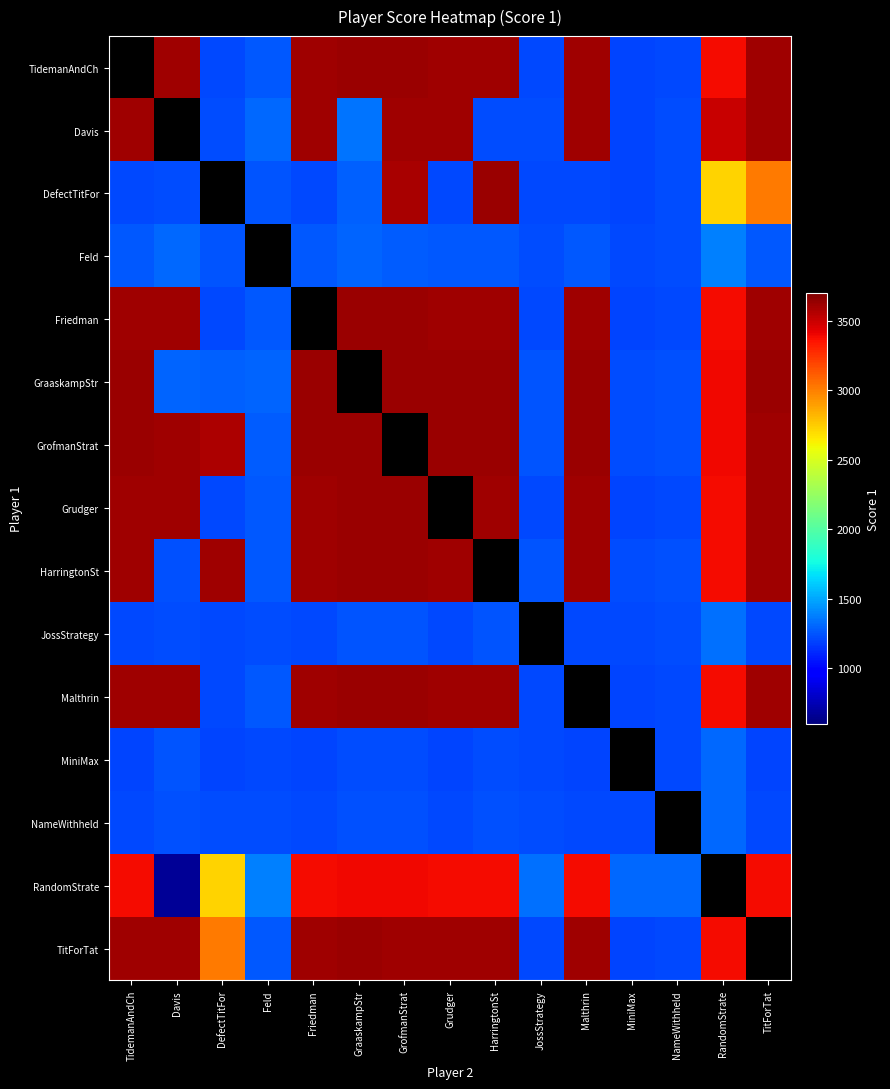

Where does the Malthrin series first go above 3615?

GraaskampStr